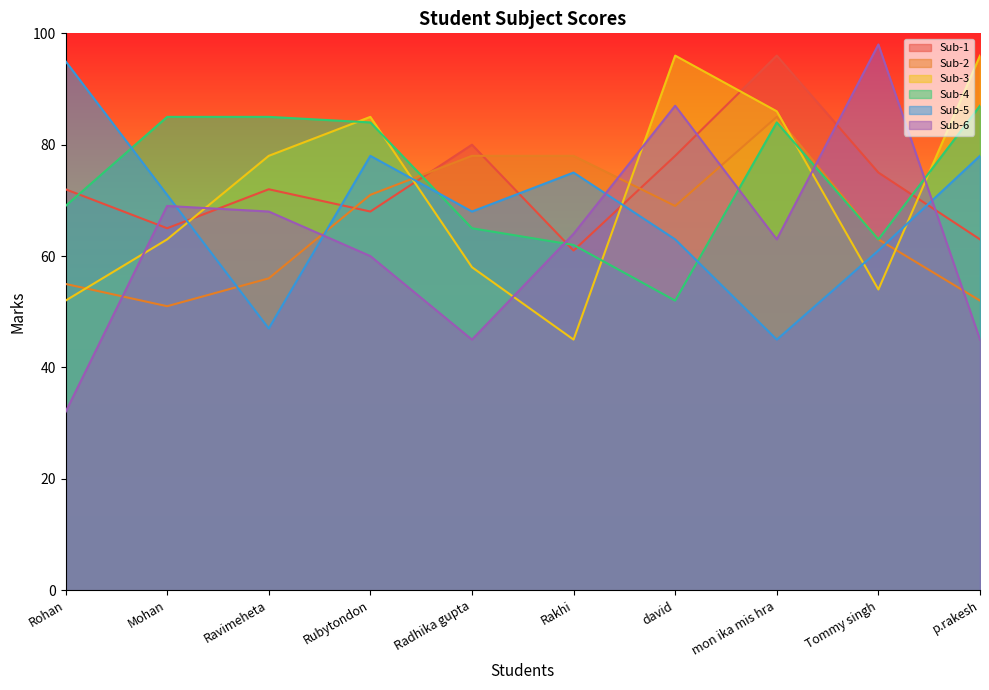

How many data points in Sub-4 are less than 84?

5